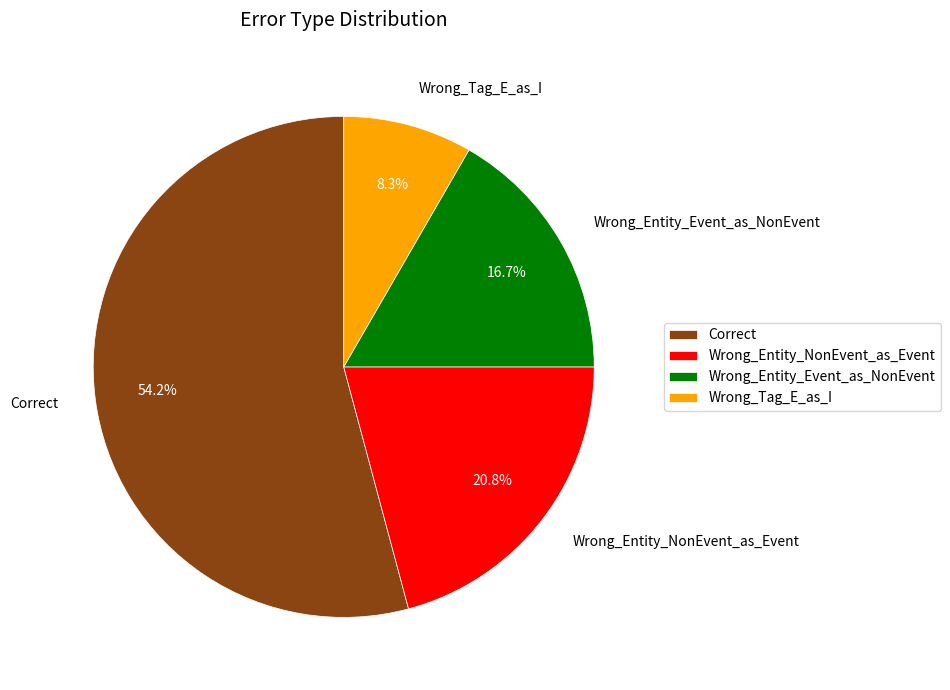

Rank the categories by value from lowest to highest.

Wrong_Tag_E_as_I, Wrong_Entity_Event_as_NonEvent, Wrong_Entity_NonEvent_as_Event, Correct